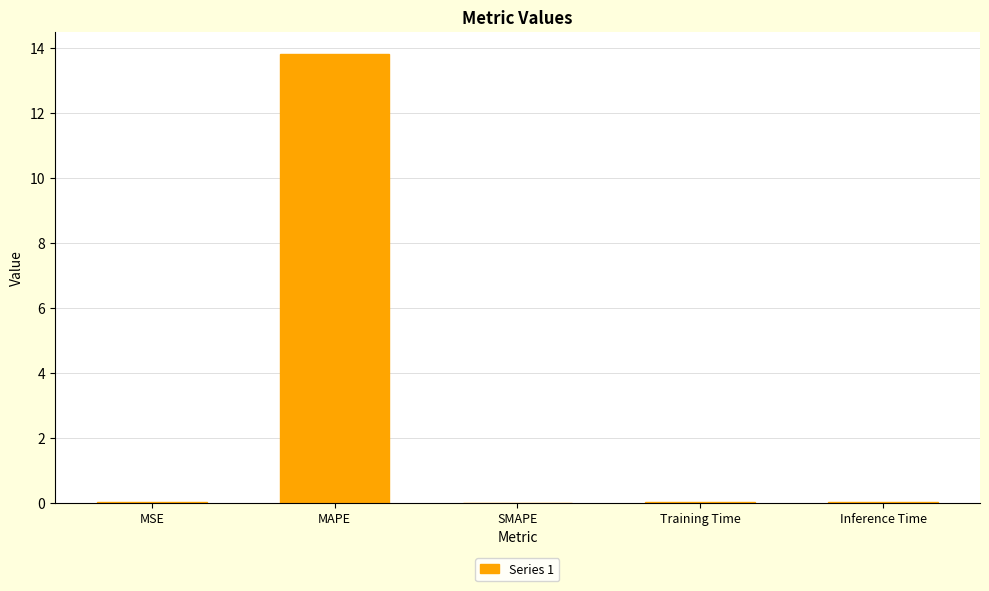

Which category has the highest value across all series?

MAPE